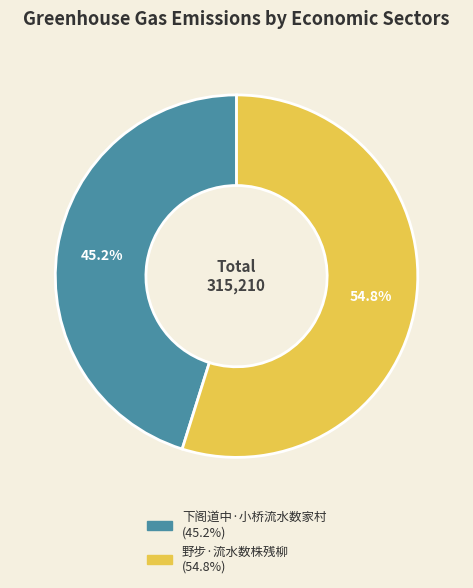

What is the ratio of the value at 野步·流水数株残柳 to the value at 下阁道中·小桥流水数家村?

1.2